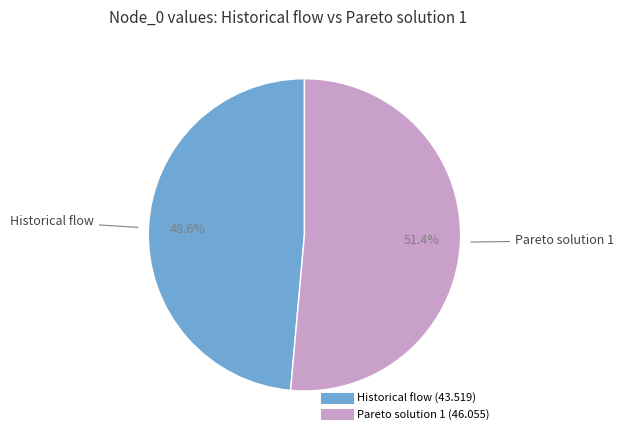

Does Pareto solution 1 represent more than half of the total?

Yes